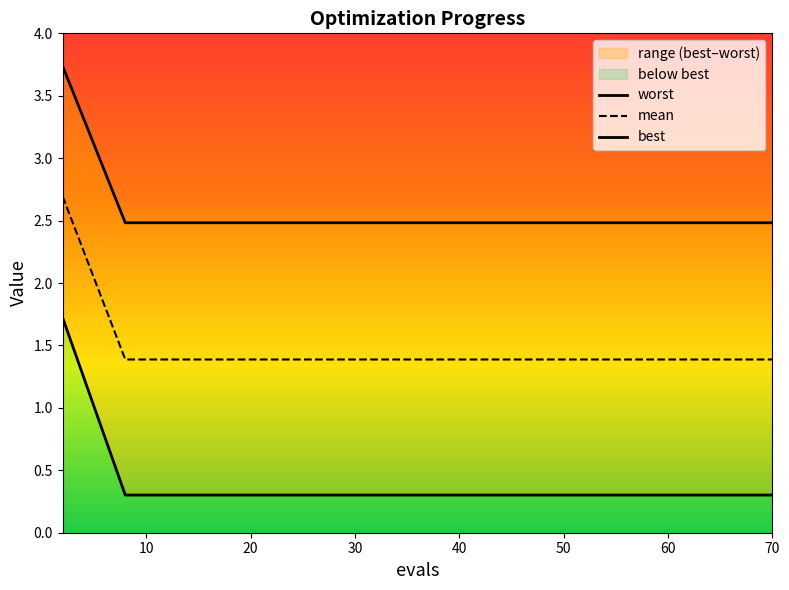

What is the label of the 11th point from the left?

10